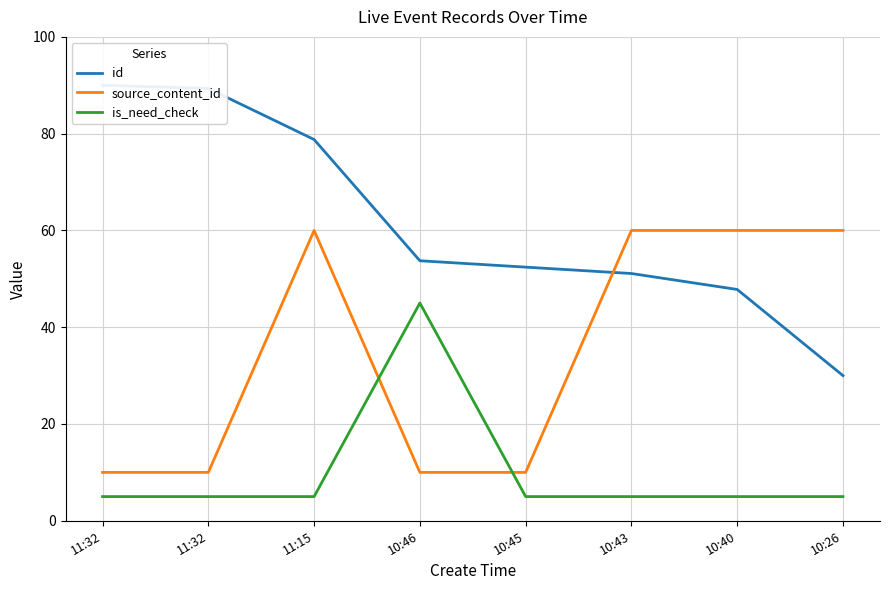

True or false: source_content_id has a value of 19.2 at 11:15.

False